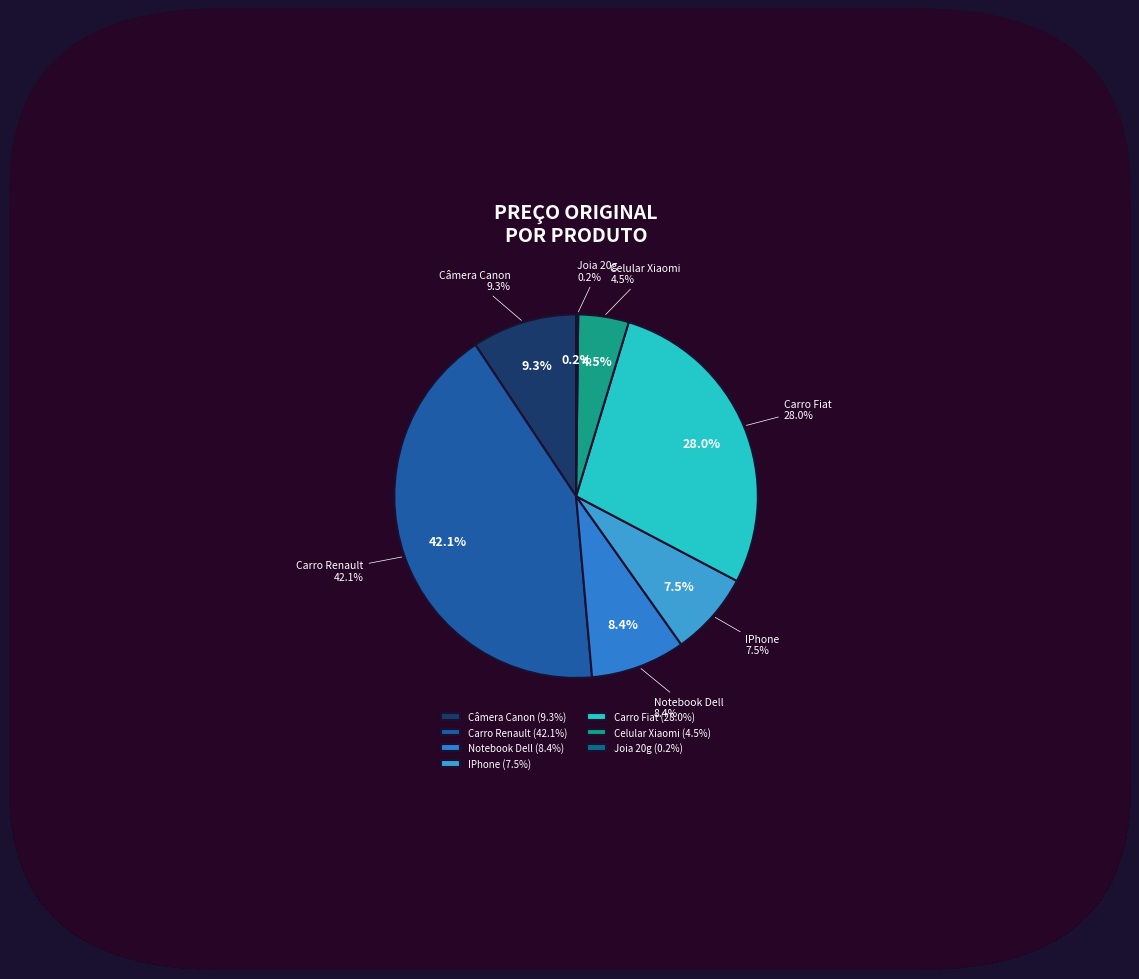

The IPhone slice represents 14% of the pie. True or false?

False